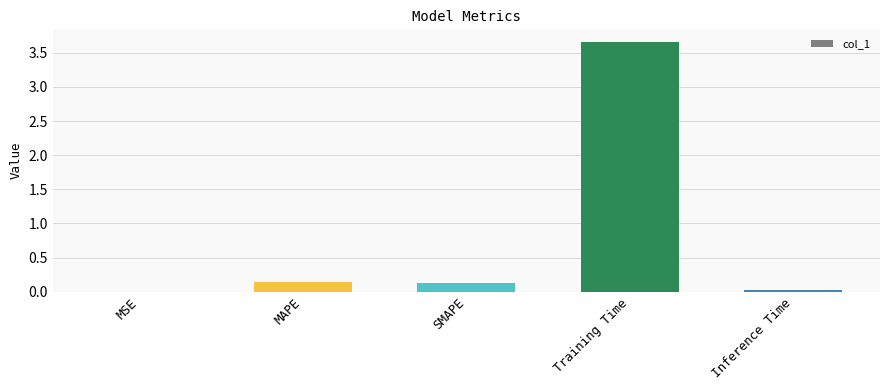

Which label corresponds to the largest value in the chart?

Training Time